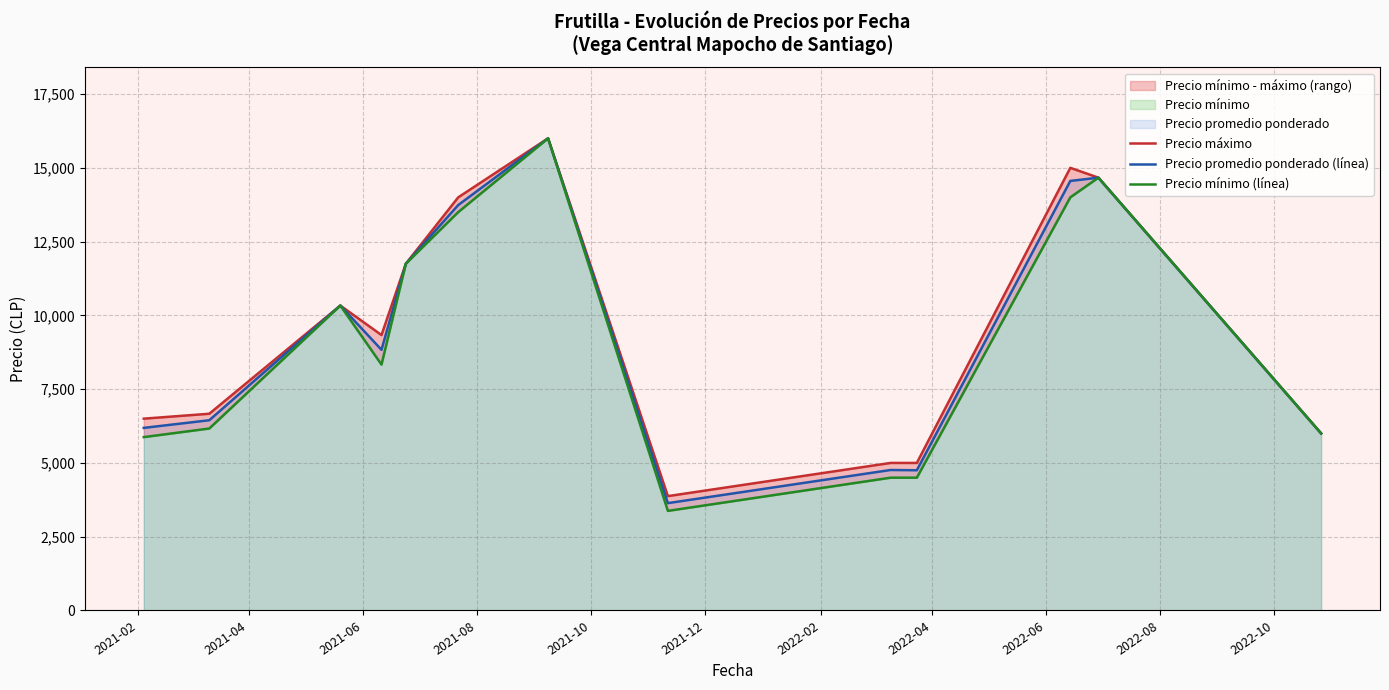

What is the minimum value shown in the chart?

3375.0